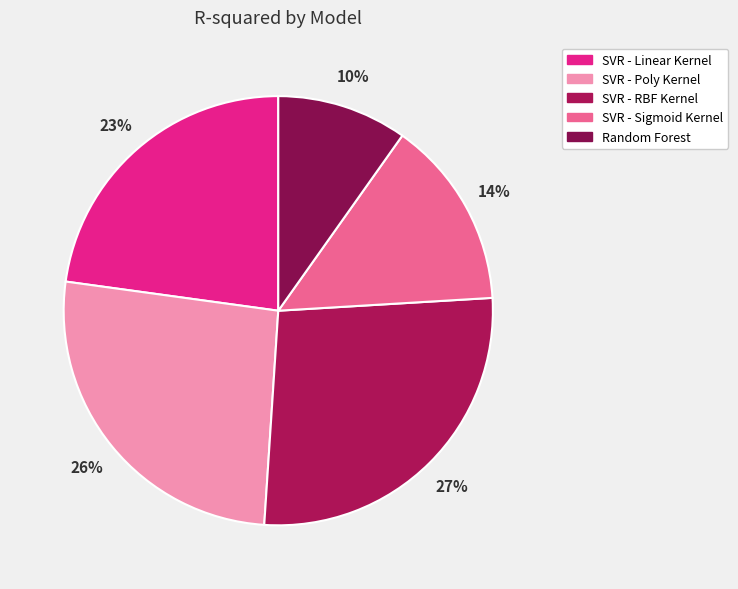

To the nearest percent, what is the difference between the Random Forest and SVR - Linear Kernel slice percentages?

13%